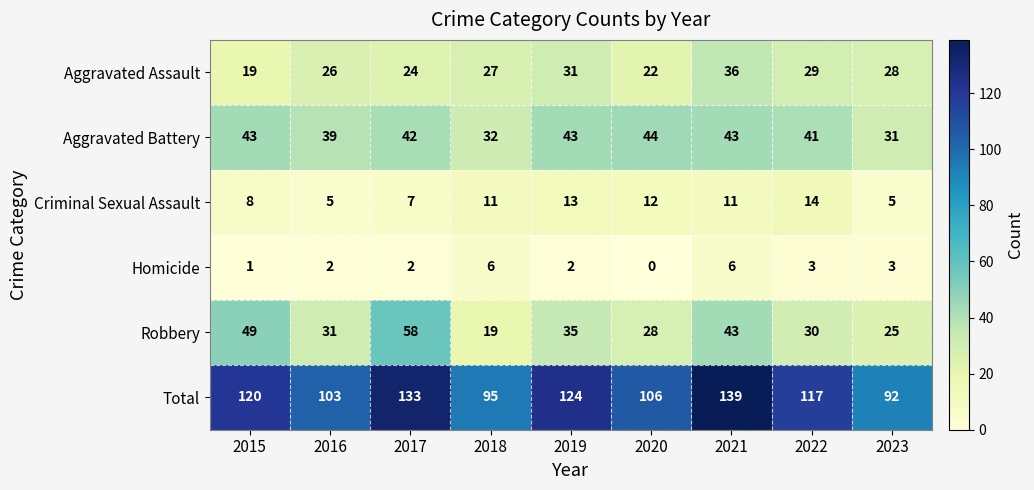

Which series has the widest spread of values?

Total